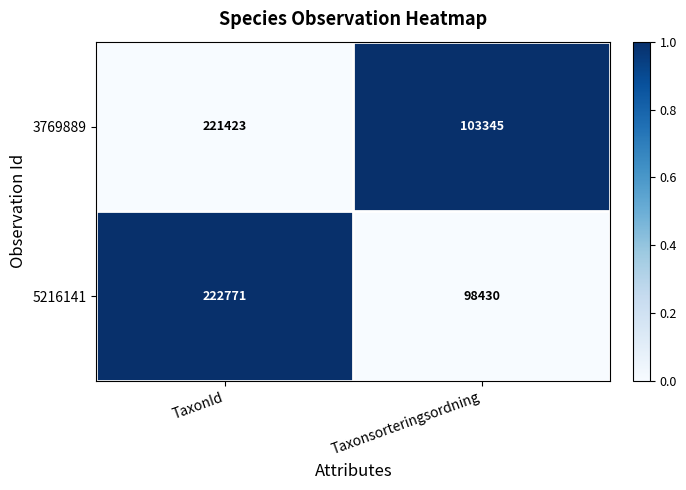

Reading left to right, extract all data points from this chart.

3769889: 221423	103345
5216141: 222771	98430